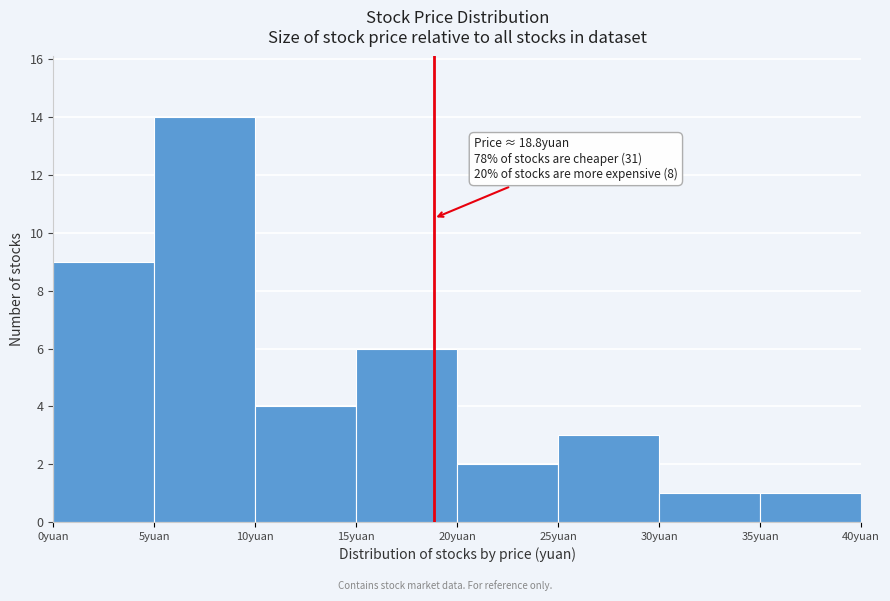

Over which range of the x-axis is the bar tallest?

5 to 10